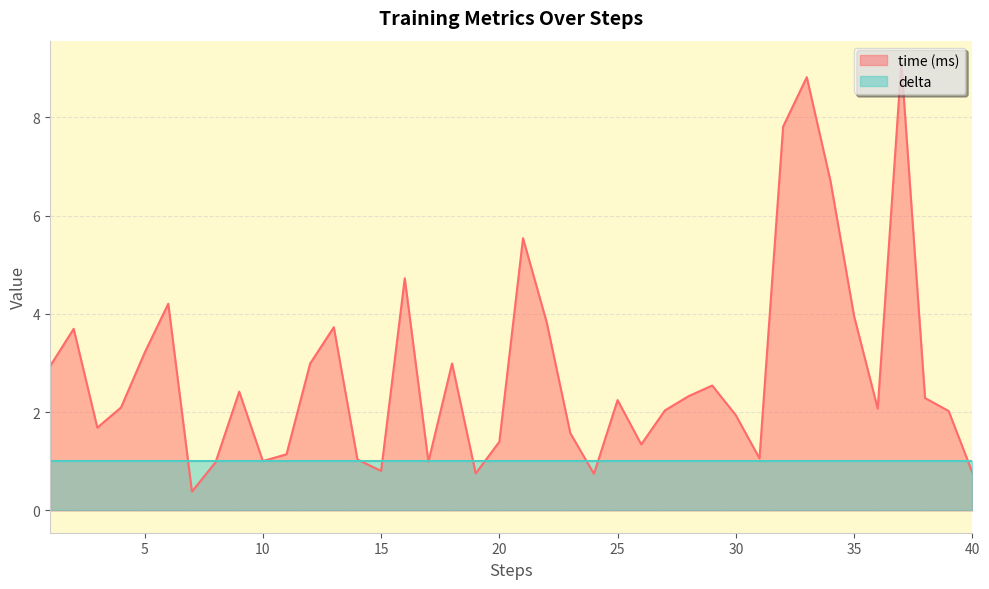

What is the smallest value displayed?

0.4